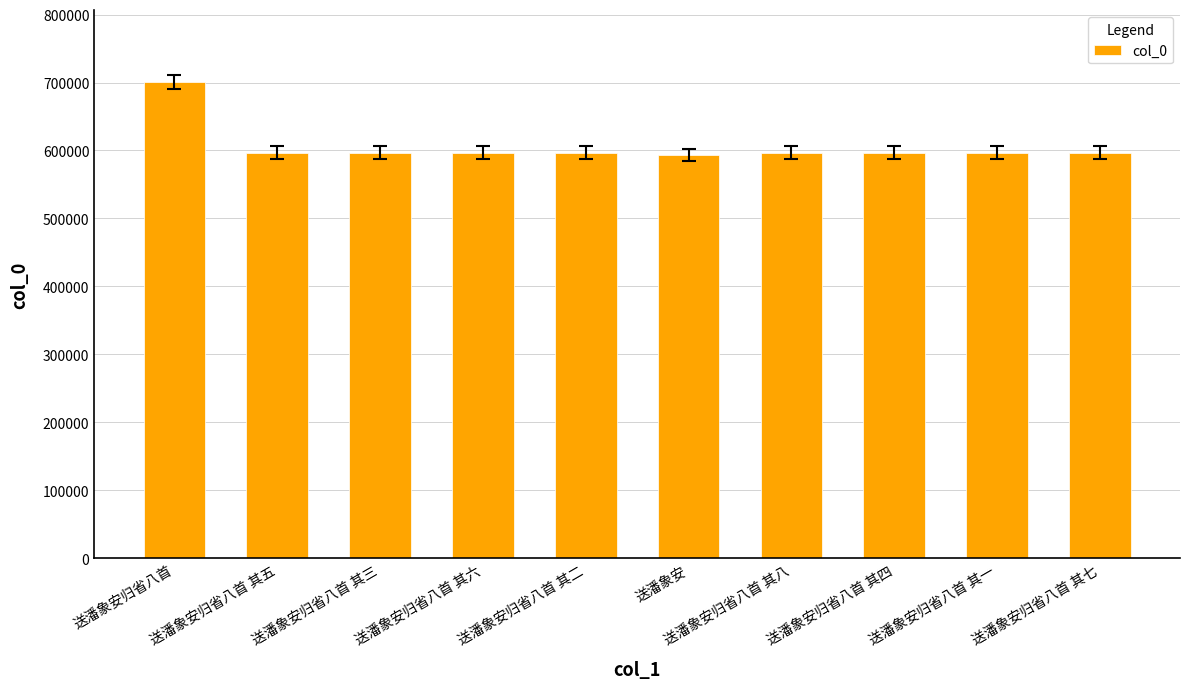

What is the ratio of the value at 送潘象安归省八首 其一 to the value at 送潘象安归省八首 其二?

1.0